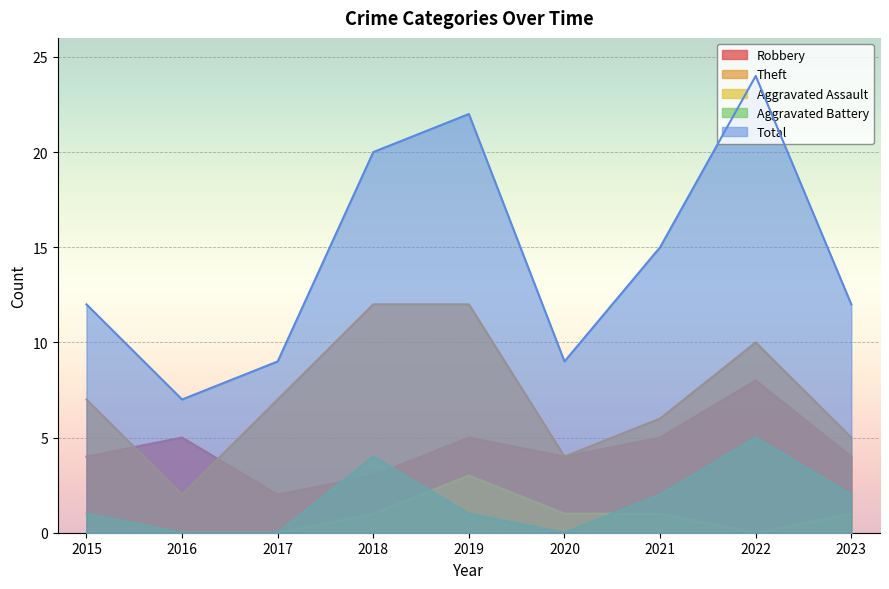

Which series has the largest total across all categories?

Total